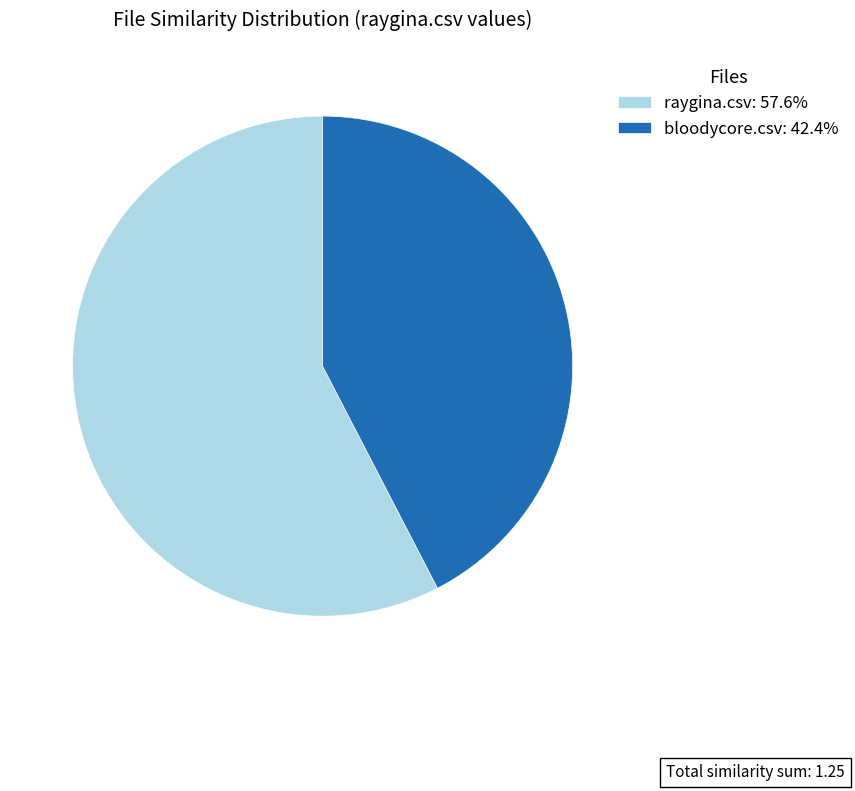

Rank the categories by value from highest to lowest.

raygina.csv, bloodycore.csv